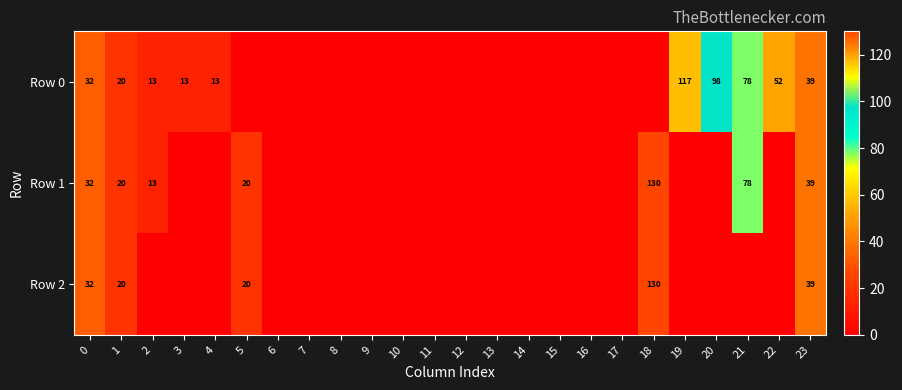

The Row 0 series shows 20 at 1. True or false?

True